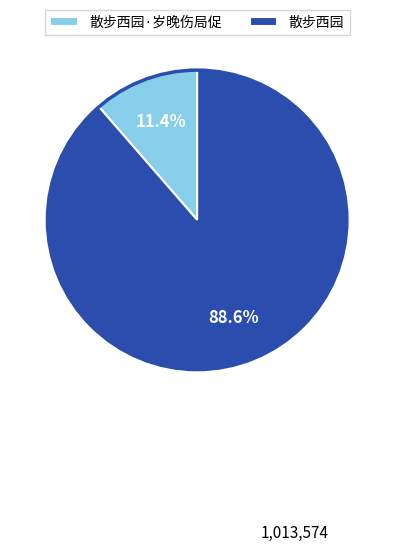

Is it true that 散步西园 is 89% of the pie?

True